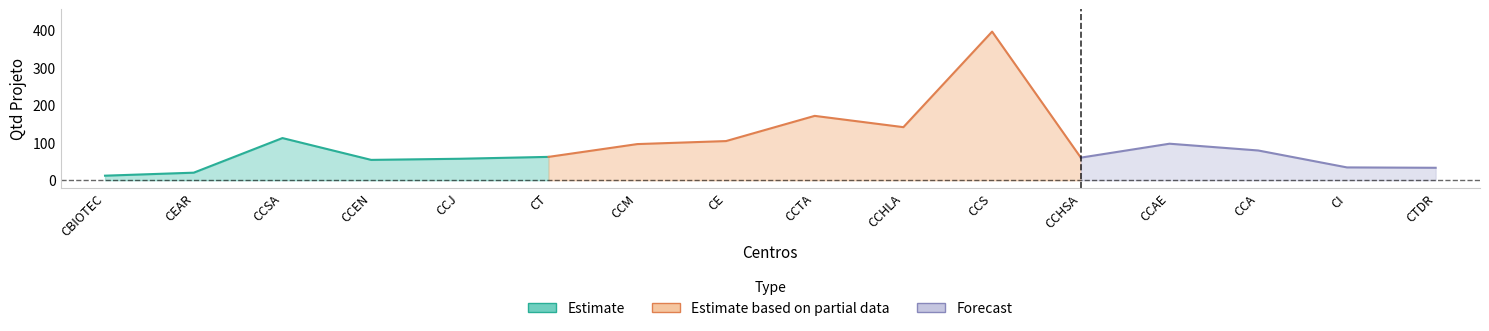

Count the number of values greater than 79.

7